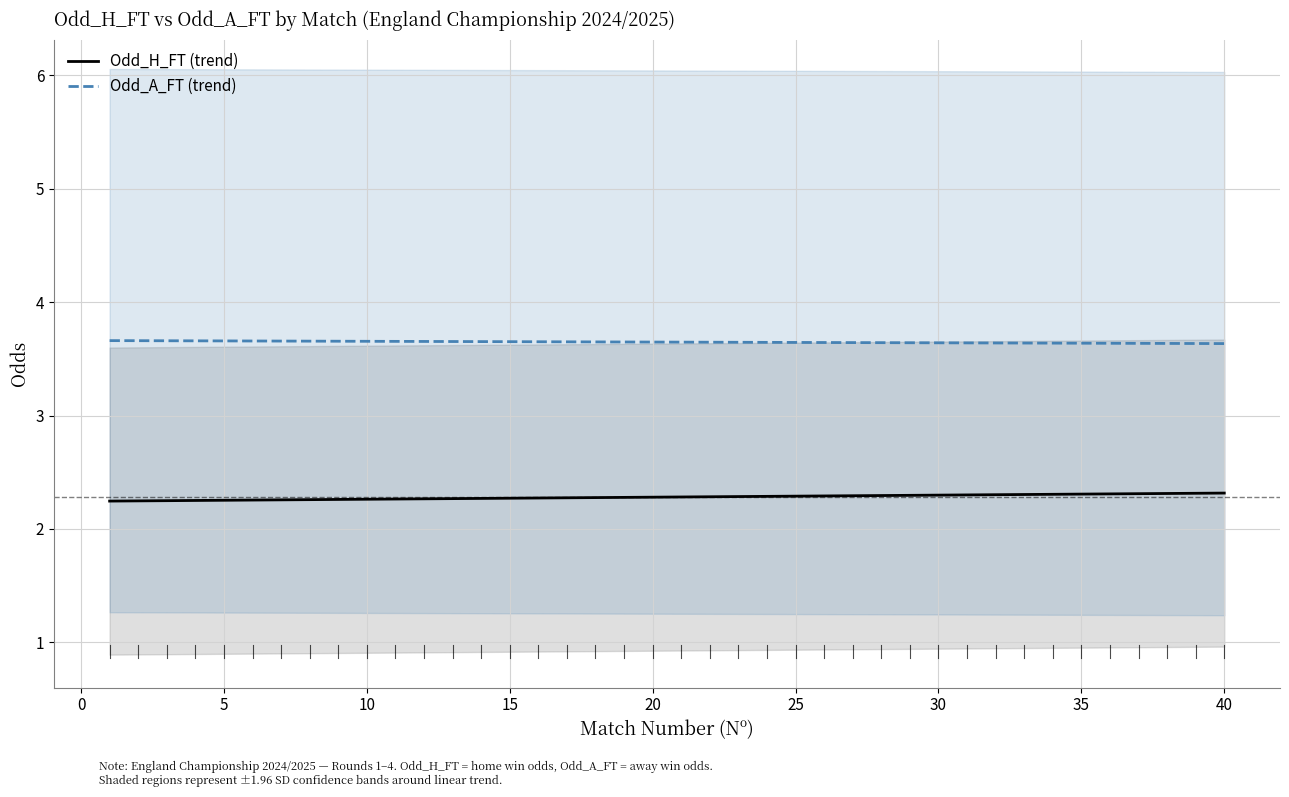

Is it true that Odd_A_FT (trend) equals 5.4 at 20?

False